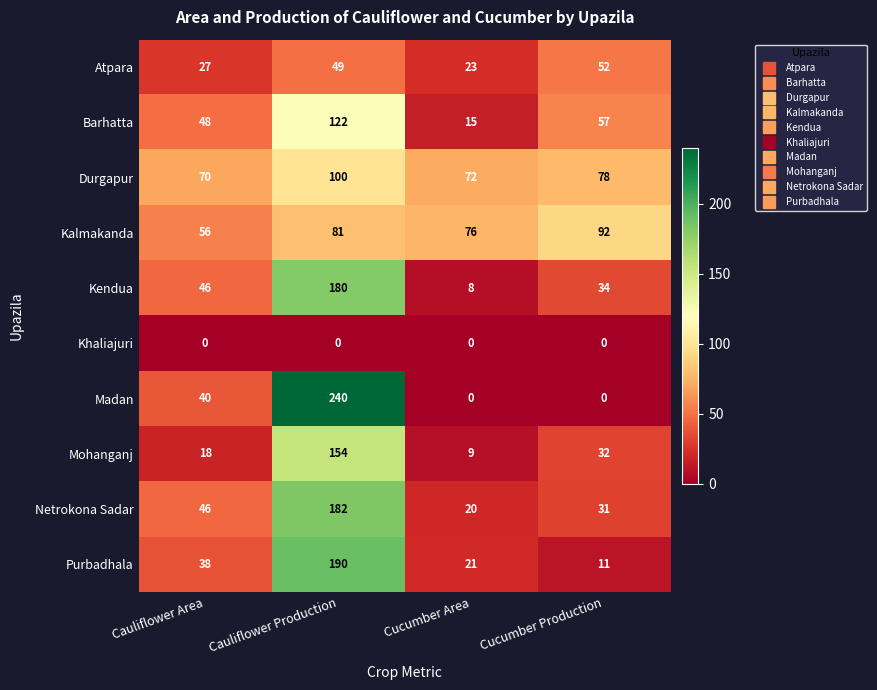

What is the difference between the highest and lowest values at Cauliflower Area?

70